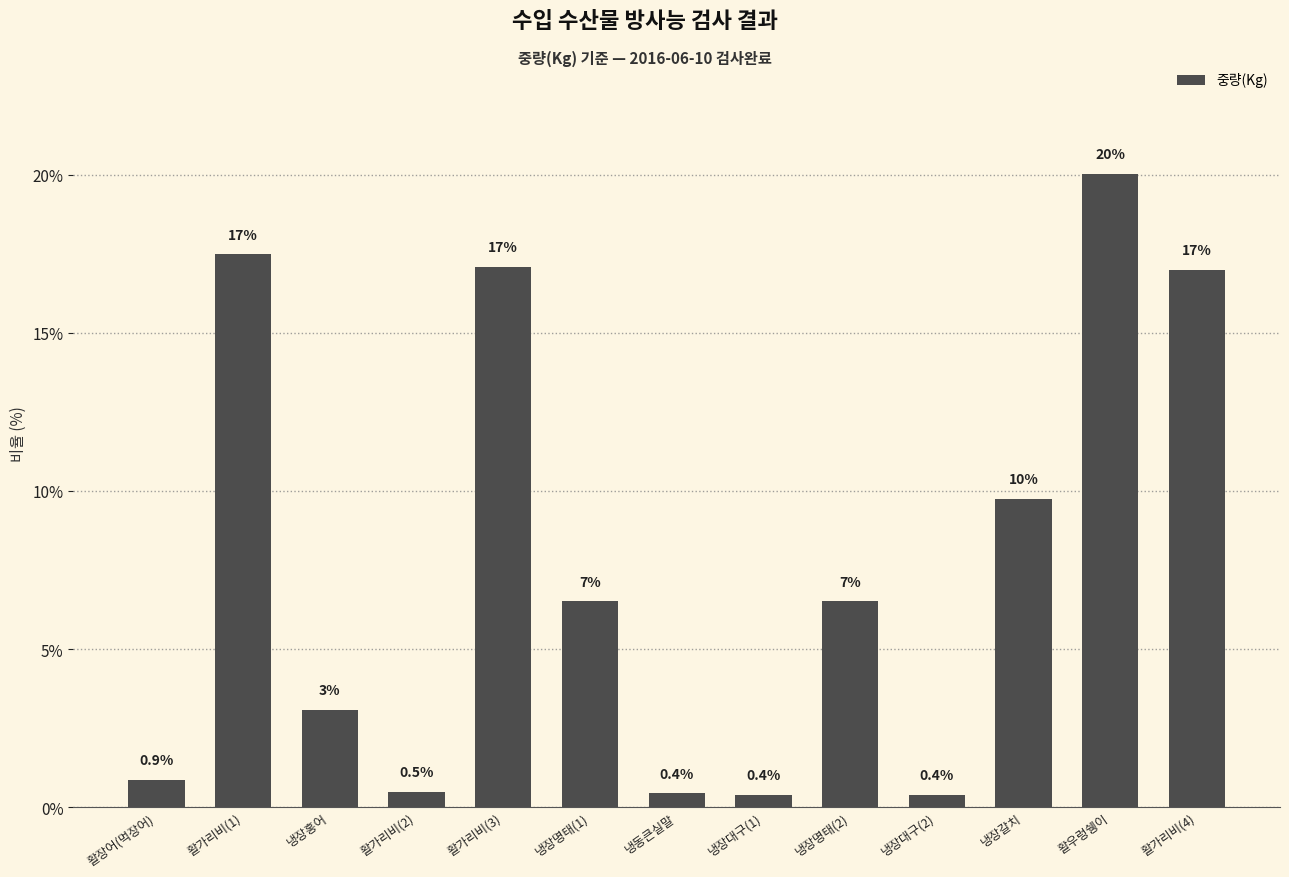

What is the smallest value displayed?

0.4